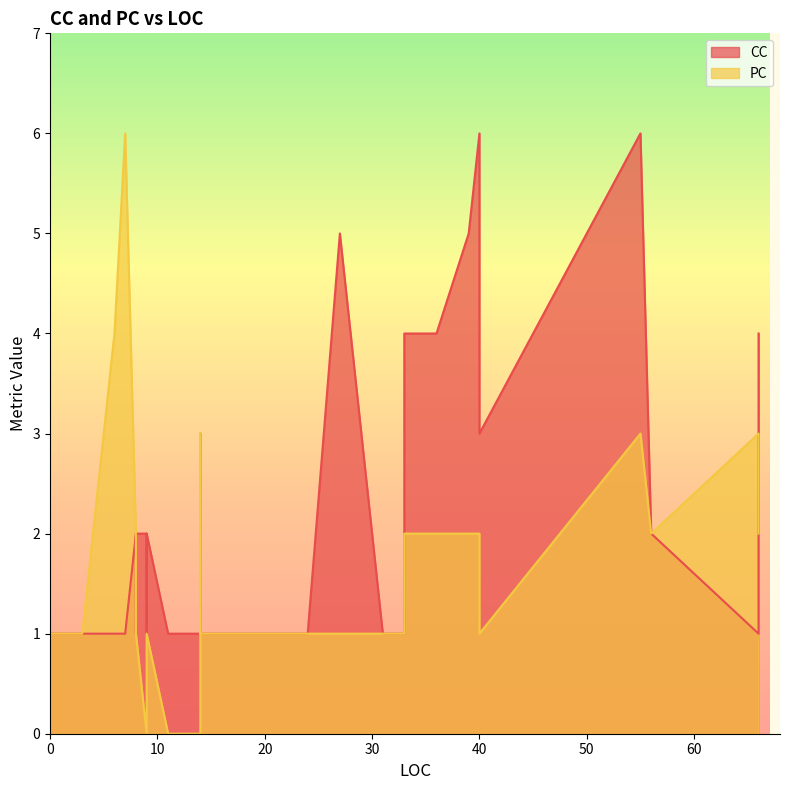

What is the label of the 33rd point from the right?

8